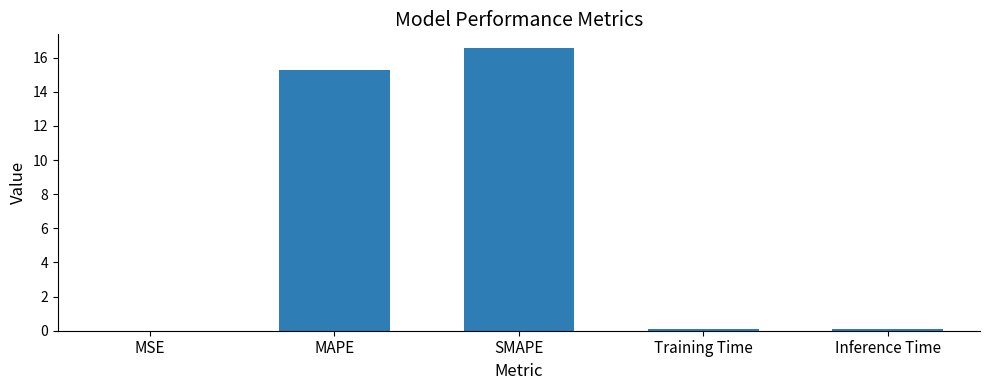

True or false: the data shows 27.8 at SMAPE.

False